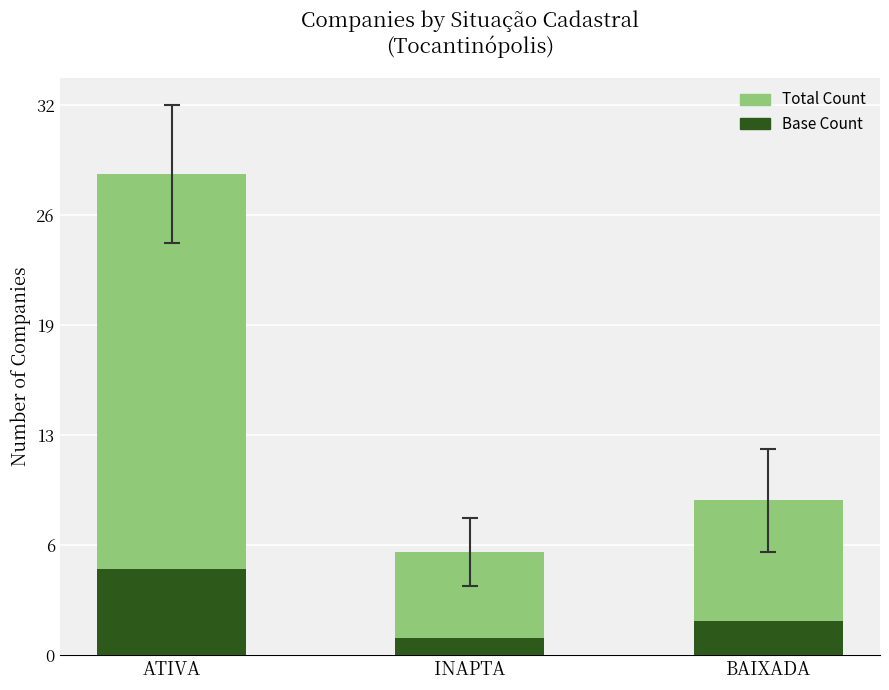

List the labels in order of Base Count value, smallest first.

INAPTA, BAIXADA, ATIVA